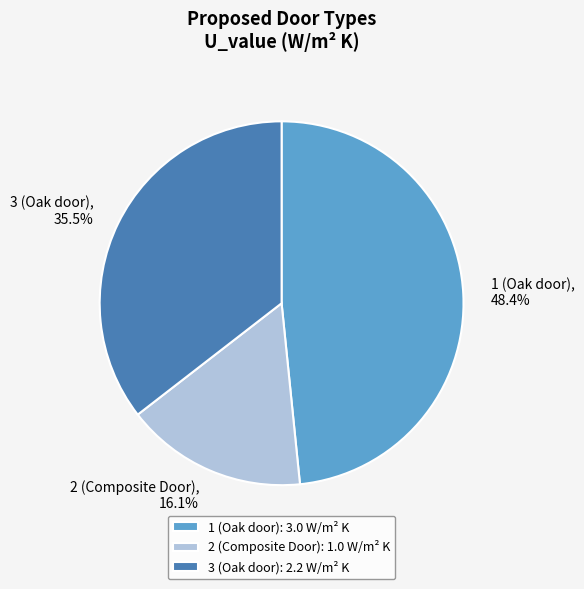

How many segments does this pie chart have?

3